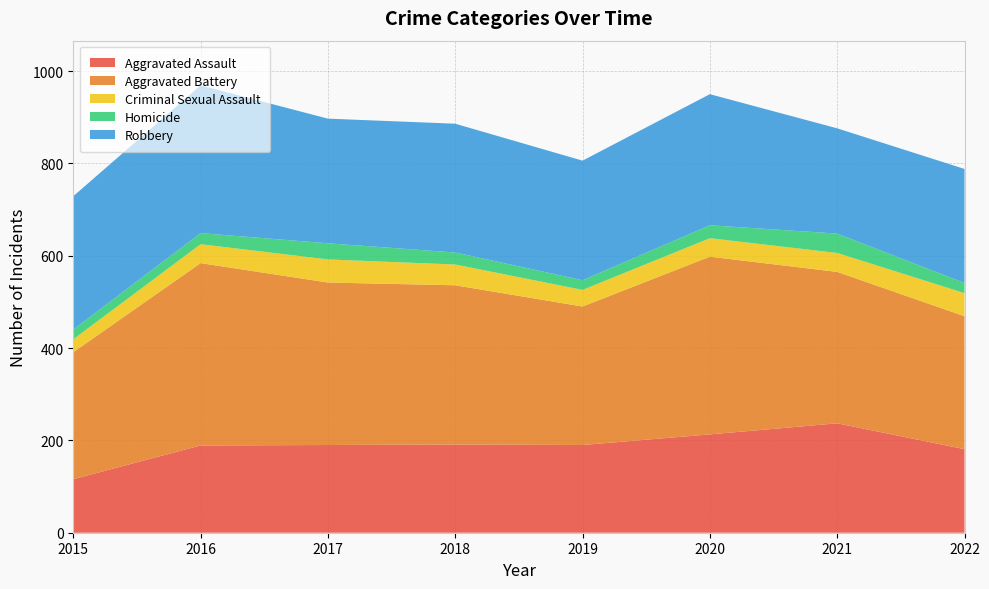

Reading left to right, what are all the values shown in this chart?

Aggravated Assault: 2015=116	2016=189	2017=190	2018=191	2019=190	2020=213	2021=237	2022=181
Aggravated Battery: 2015=275	2016=395	2017=352	2018=345	2019=300	2020=385	2021=328	2022=288
Criminal Sexual Assault: 2015=28	2016=41	2017=50	2018=45	2019=36	2020=40	2021=41	2022=50
Homicide: 2015=21	2016=24	2017=35	2018=26	2019=21	2020=28	2021=42	2022=22
Robbery: 2015=289	2016=320	2017=270	2018=279	2019=259	2020=284	2021=228	2022=247